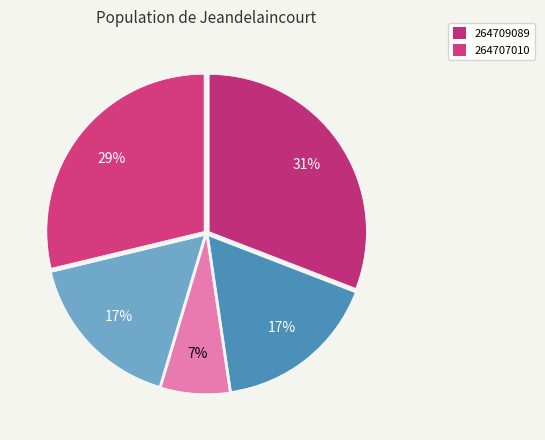

To the nearest percent, what is the average slice percentage?

20%